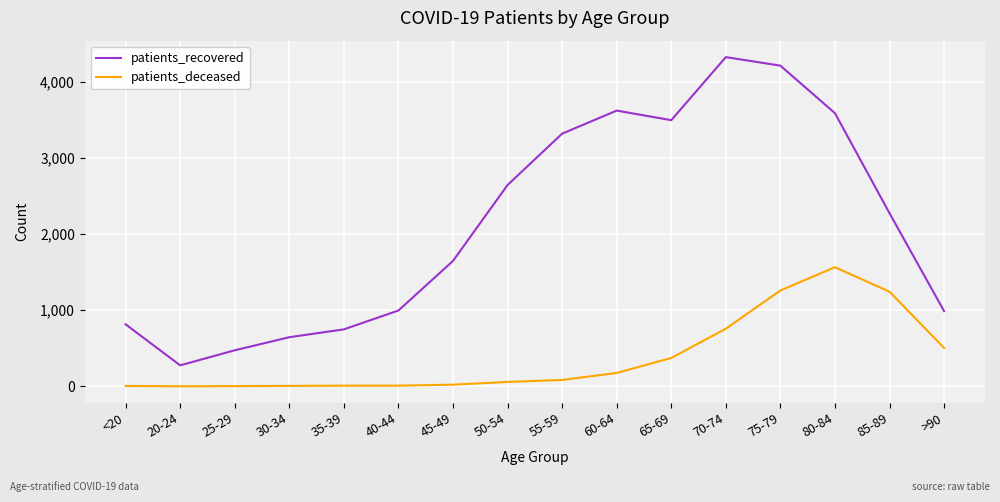

How many lines are shown in the chart?

2